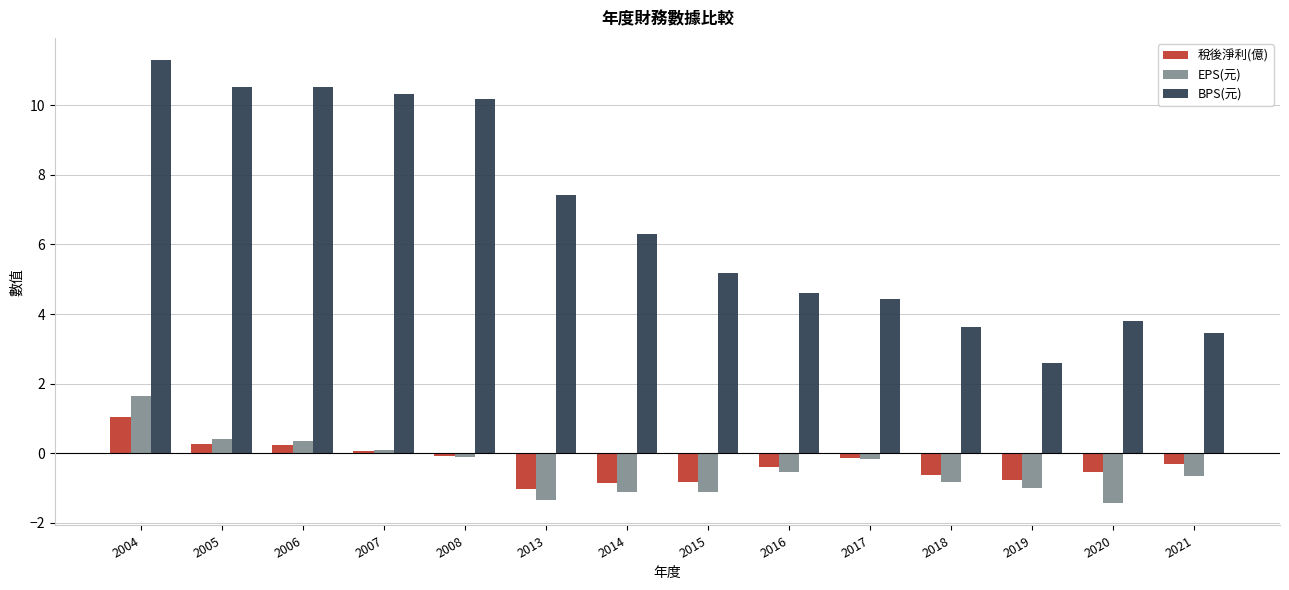

Which series has the largest range (max minus min)?

BPS(元)